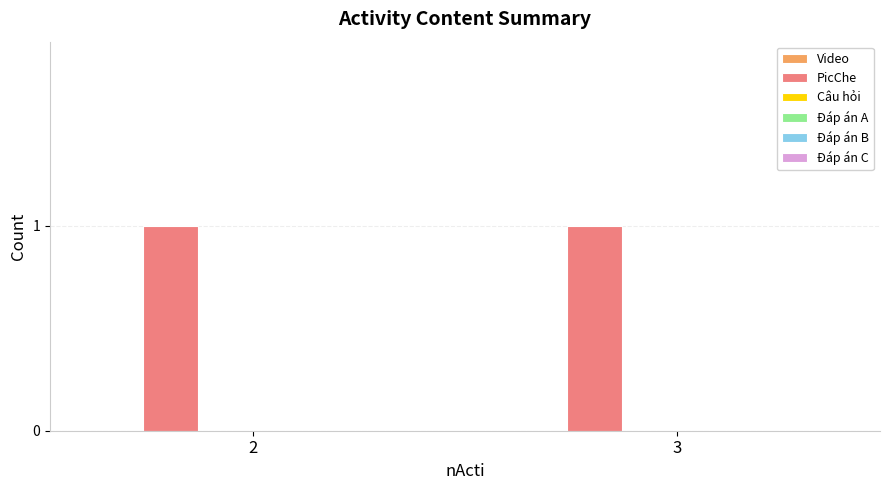

At 3, list the series in order from largest to smallest.

PicChe, Video, Câu hỏi, Đáp án A, Đáp án B, Đáp án C